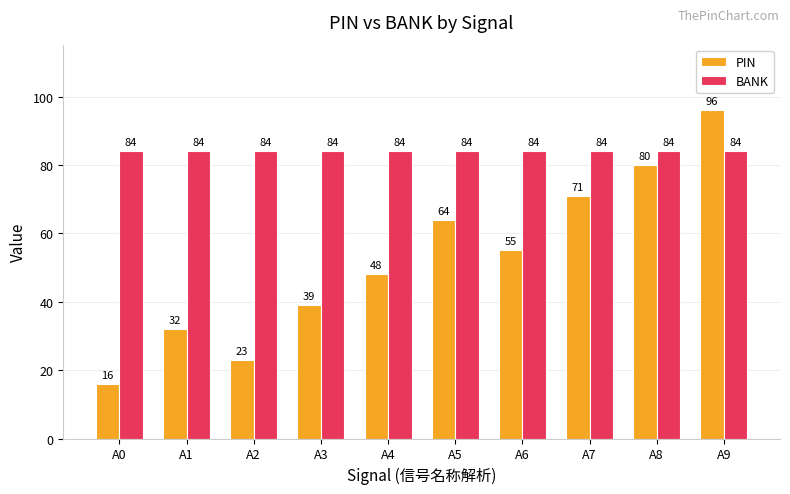

List the series in order of their overall mean, lowest first.

PIN, BANK